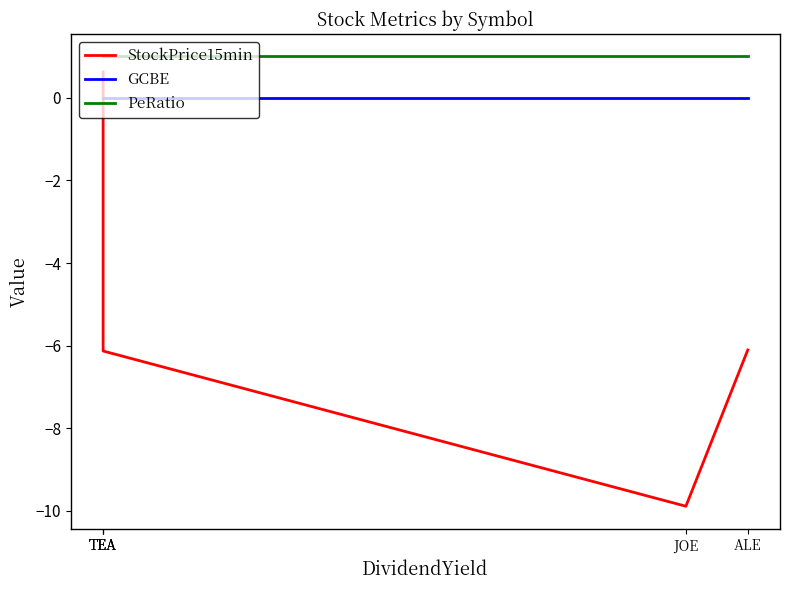

At TEA, list the series in order from smallest to largest.

GCBE, StockPrice15min, PeRatio